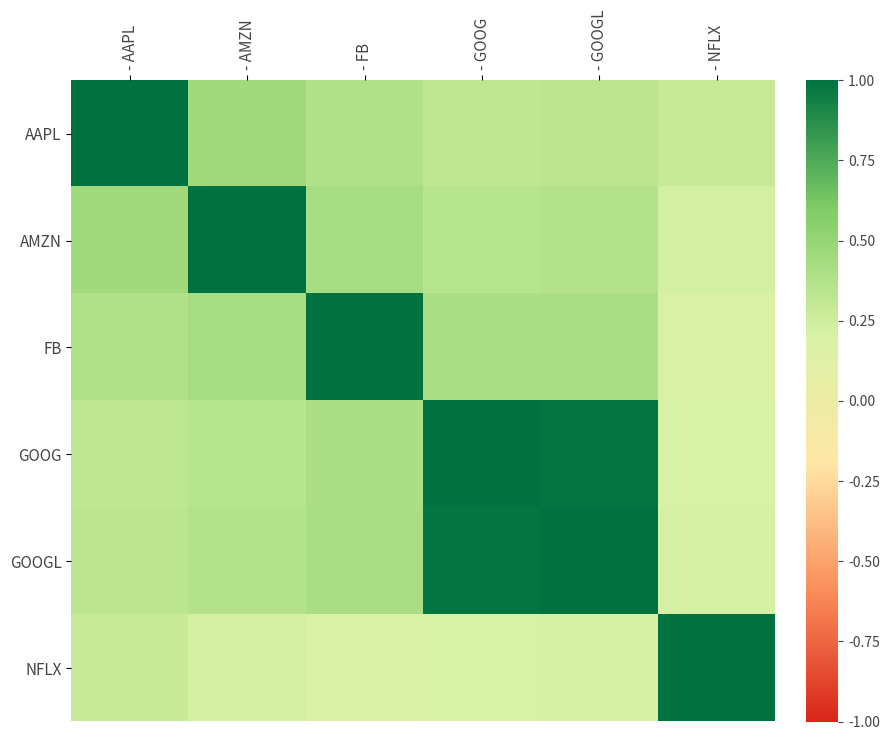

Reading left to right, list all the values displayed in this chart.

AAPL: - AAPL=1.0	- AMZN=0.5	- FB=0.4	- GOOG=0.3	- GOOGL=0.3	- NFLX=0.3
AMZN: - AAPL=0.5	- AMZN=1.0	- FB=0.4	- GOOG=0.3	- GOOGL=0.4	- NFLX=0.2
FB: - AAPL=0.4	- AMZN=0.4	- FB=1.0	- GOOG=0.4	- GOOGL=0.4	- NFLX=0.2
GOOG: - AAPL=0.3	- AMZN=0.3	- FB=0.4	- GOOG=1.0	- GOOGL=1.0	- NFLX=0.2
GOOGL: - AAPL=0.3	- AMZN=0.4	- FB=0.4	- GOOG=1.0	- GOOGL=1.0	- NFLX=0.2
NFLX: - AAPL=0.3	- AMZN=0.2	- FB=0.2	- GOOG=0.2	- GOOGL=0.2	- NFLX=1.0